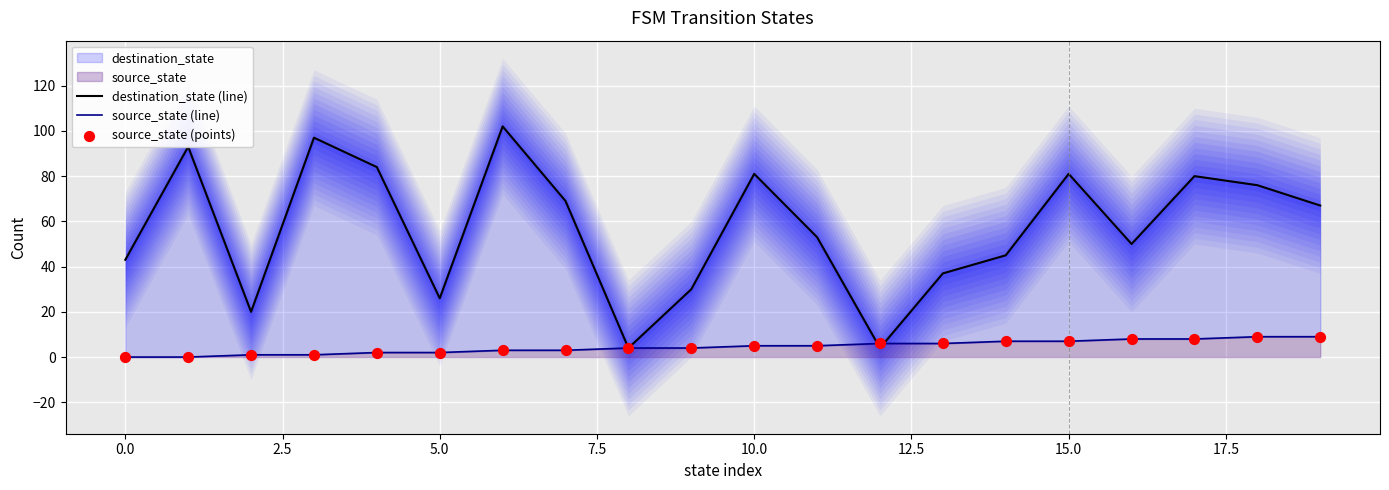

Which series reaches the maximum Y coordinate?

destination_state (line)